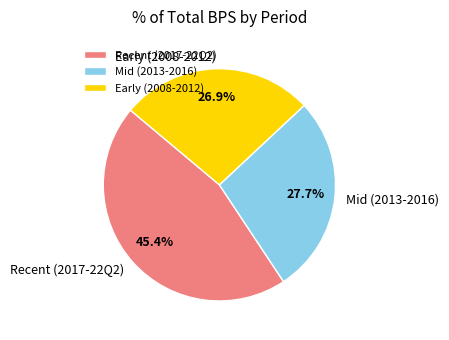

Is there any slice that represents more than half of the pie?

No